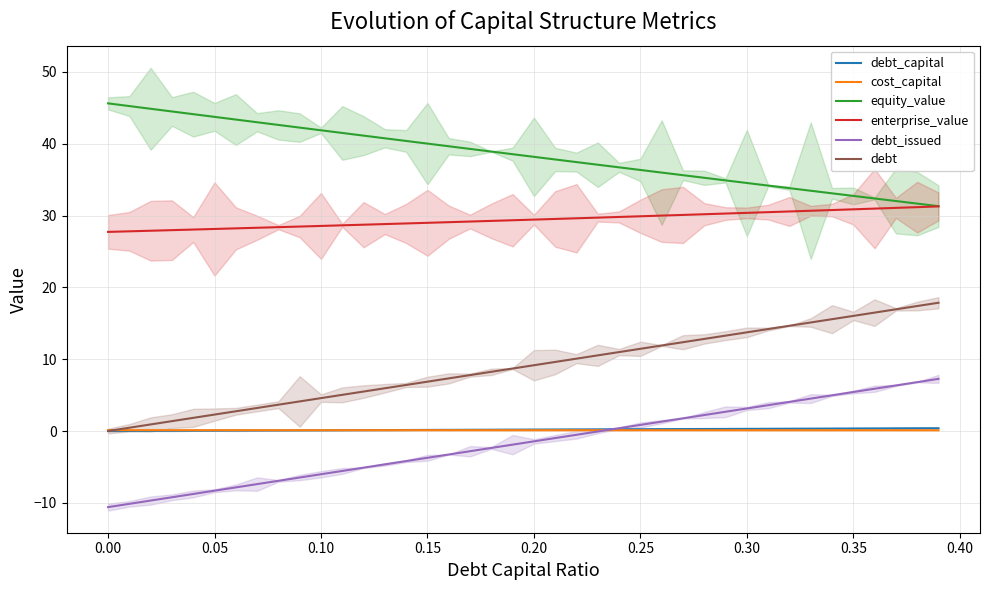

Is this an area chart (filled region under the line)?

No